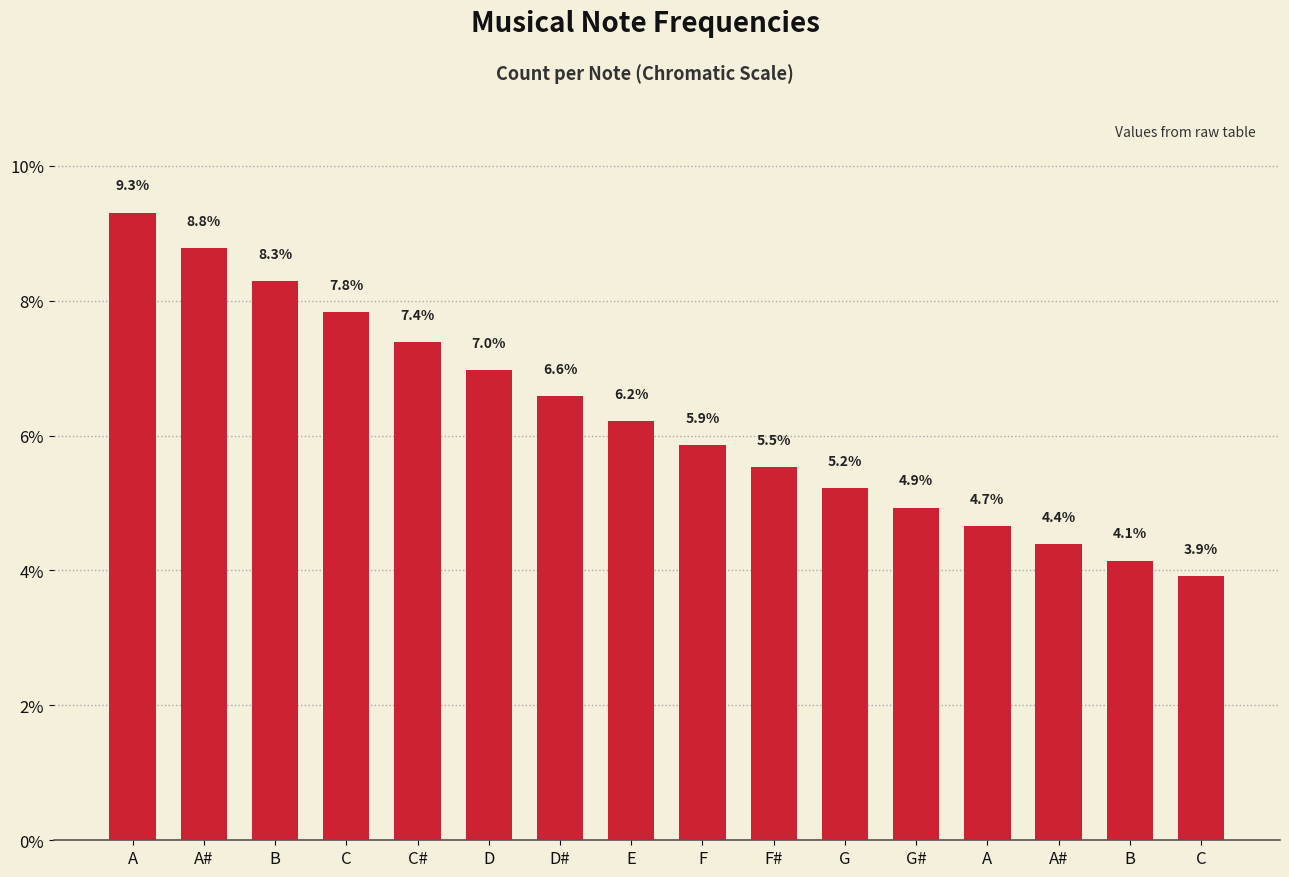

The chart shows a value of 5.6 at C. True or false?

False